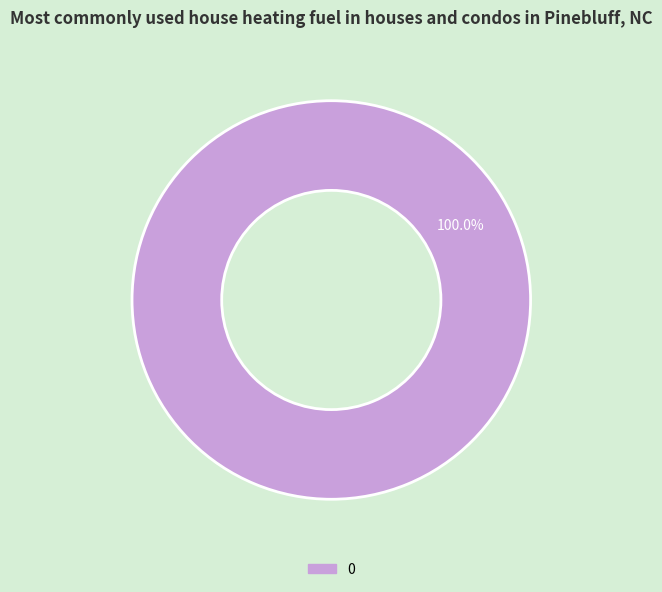

Count the number of slices in the pie.

1